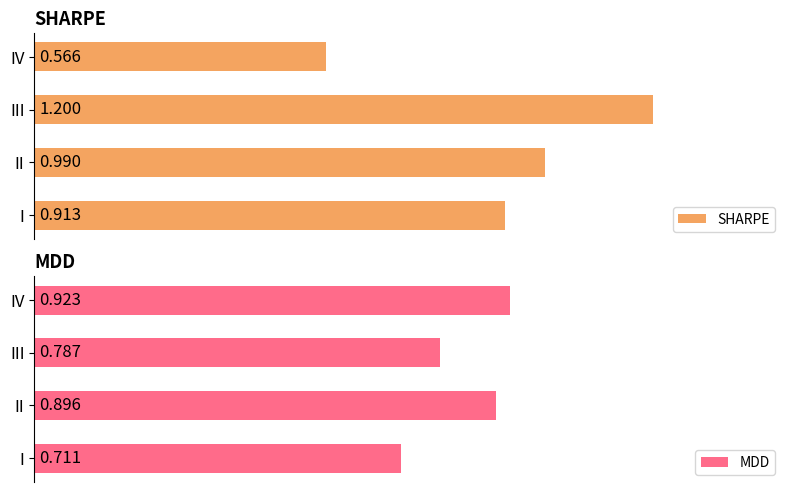

Where is SHARPE nearest to the value 0?

IV